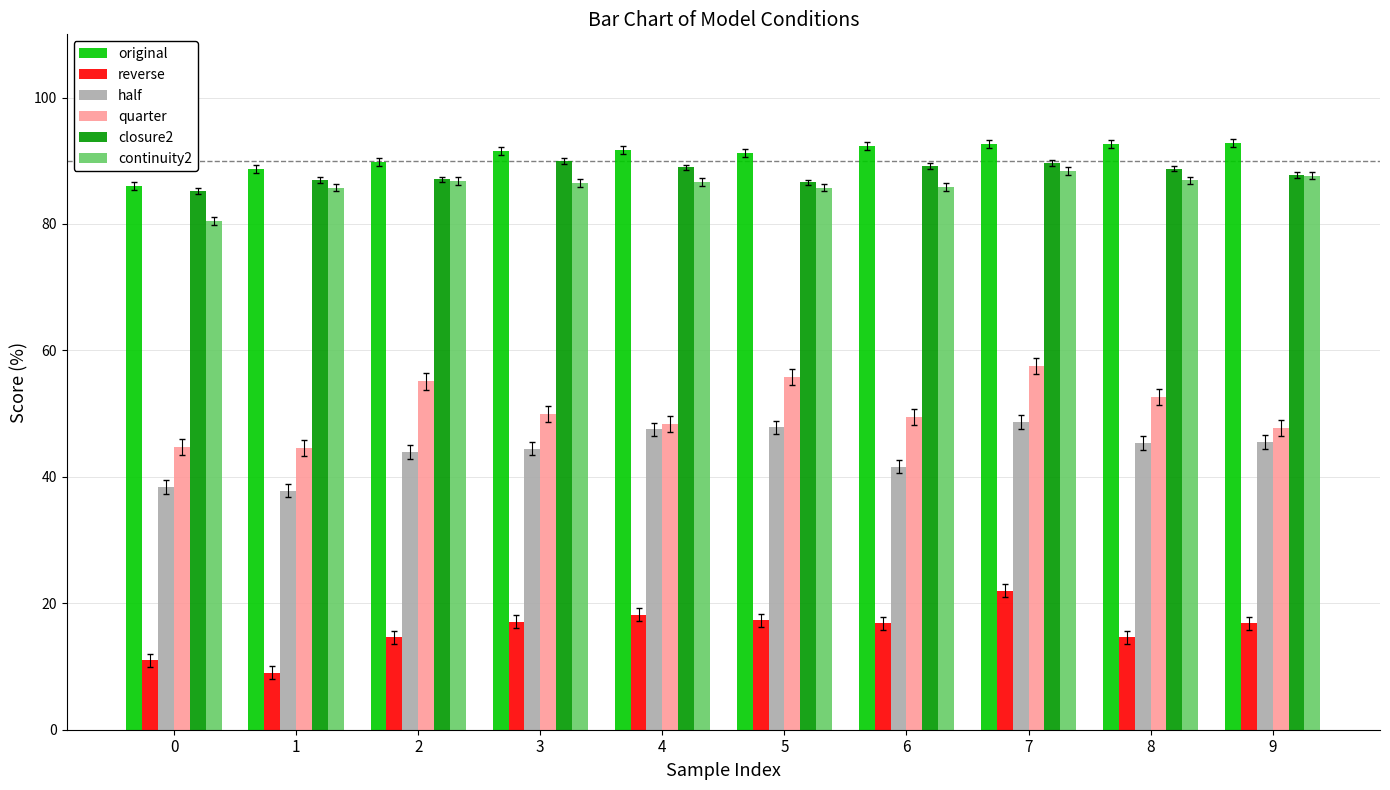

At how many categories does at least one series exceed 31?

10